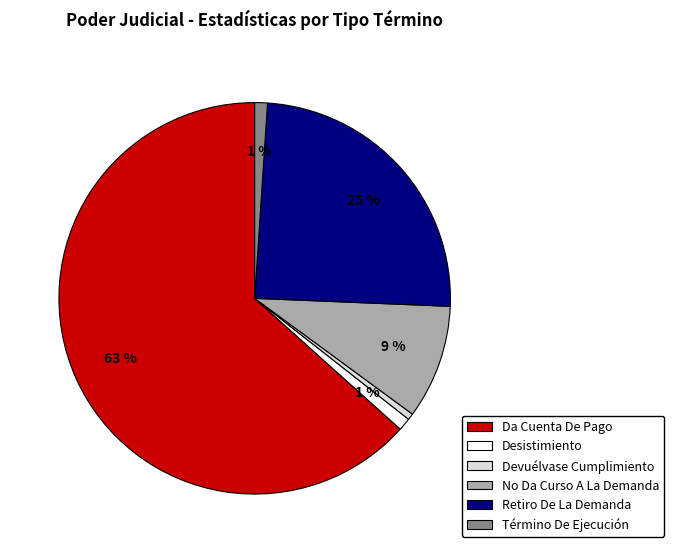

Which slice is the largest?

Da Cuenta De Pago